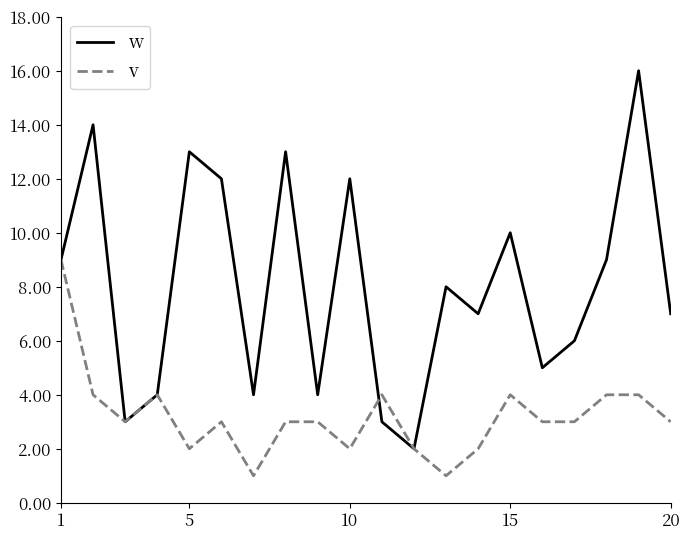

What is the sum of all w values?

161